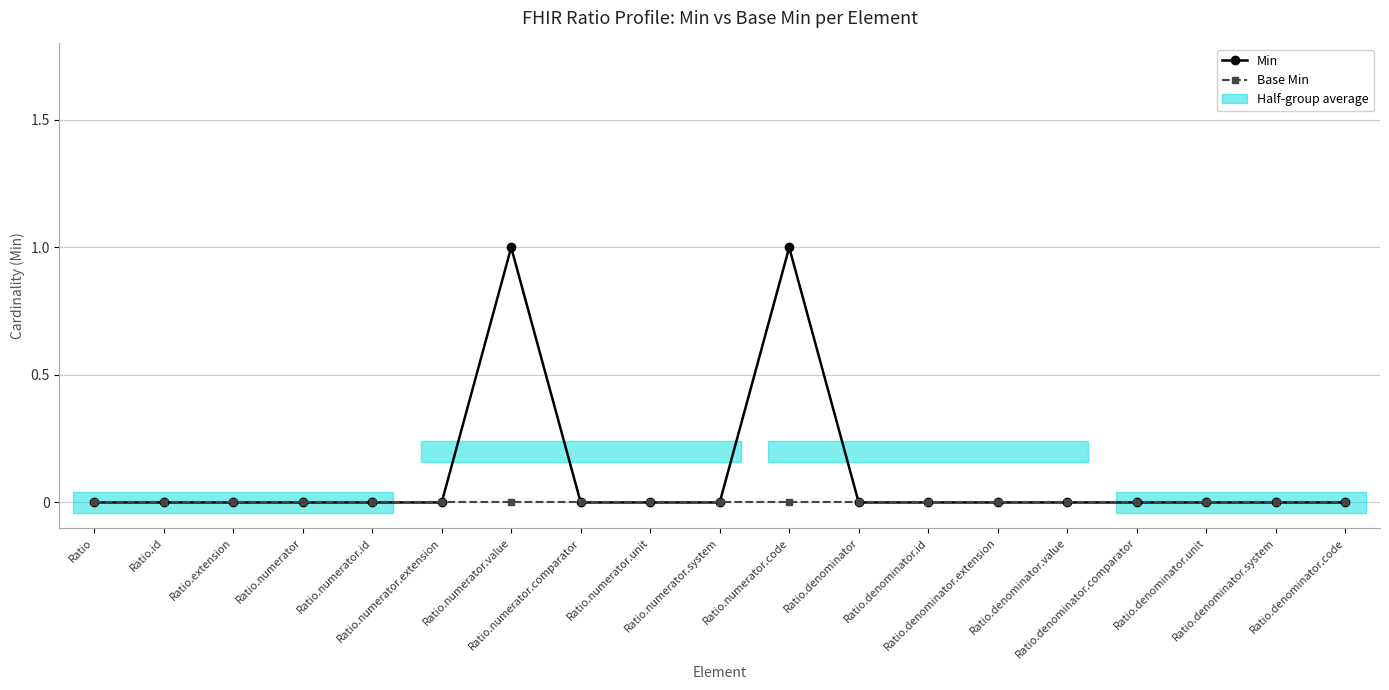

Reading left to right, list all the values displayed in this chart.

Min: Ratio=0	Ratio.id=0	Ratio.extension=0	Ratio.numerator=0	Ratio.numerator.id=0	Ratio.numerator.extension=0	Ratio.numerator.value=1	Ratio.numerator.comparator=0	Ratio.numerator.unit=0	Ratio.numerator.system=0	Ratio.numerator.code=1	Ratio.denominator=0	Ratio.denominator.id=0	Ratio.denominator.extension=0	Ratio.denominator.value=0	Ratio.denominator.comparator=0	Ratio.denominator.unit=0	Ratio.denominator.system=0	Ratio.denominator.code=0
Base Min: Ratio=0	Ratio.id=0	Ratio.extension=0	Ratio.numerator=0	Ratio.numerator.id=0	Ratio.numerator.extension=0	Ratio.numerator.value=0	Ratio.numerator.comparator=0	Ratio.numerator.unit=0	Ratio.numerator.system=0	Ratio.numerator.code=0	Ratio.denominator=0	Ratio.denominator.id=0	Ratio.denominator.extension=0	Ratio.denominator.value=0	Ratio.denominator.comparator=0	Ratio.denominator.unit=0	Ratio.denominator.system=0	Ratio.denominator.code=0